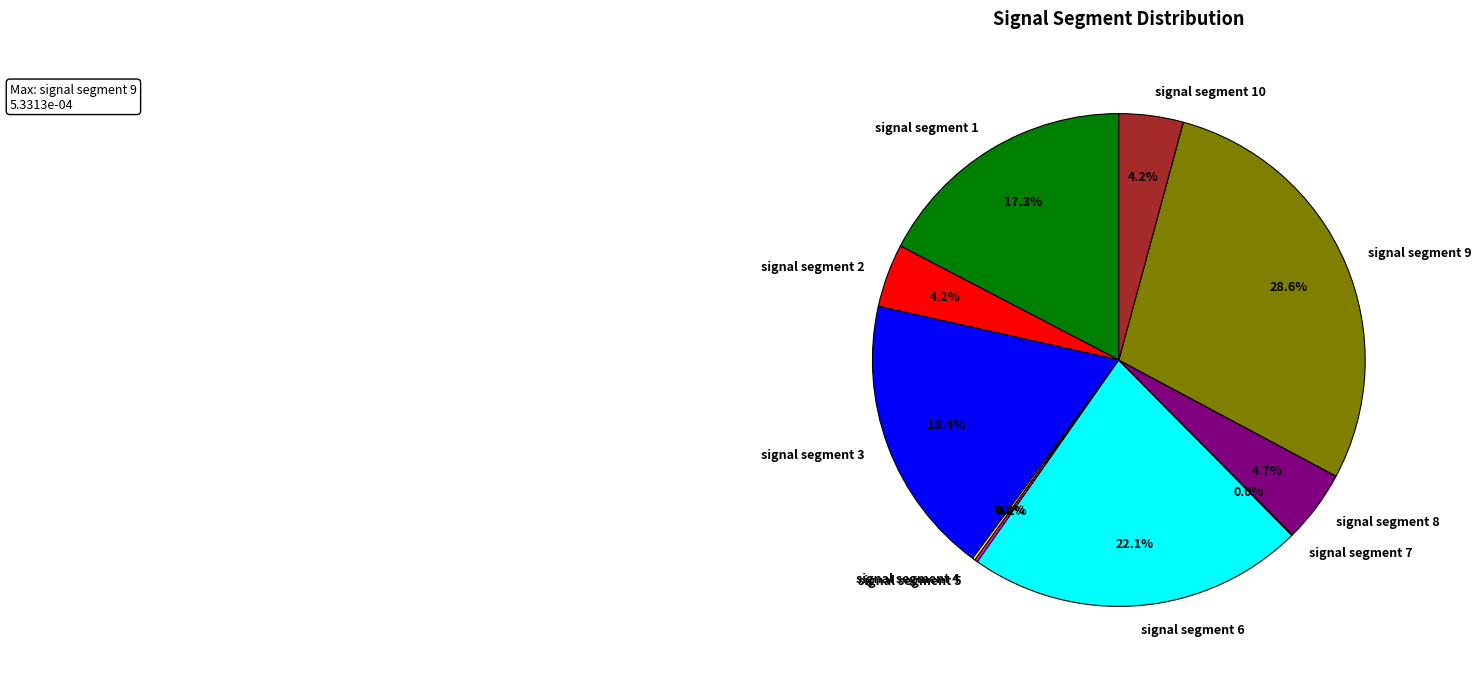

To the nearest percent, what percentage of the pie is signal segment 9?

29%